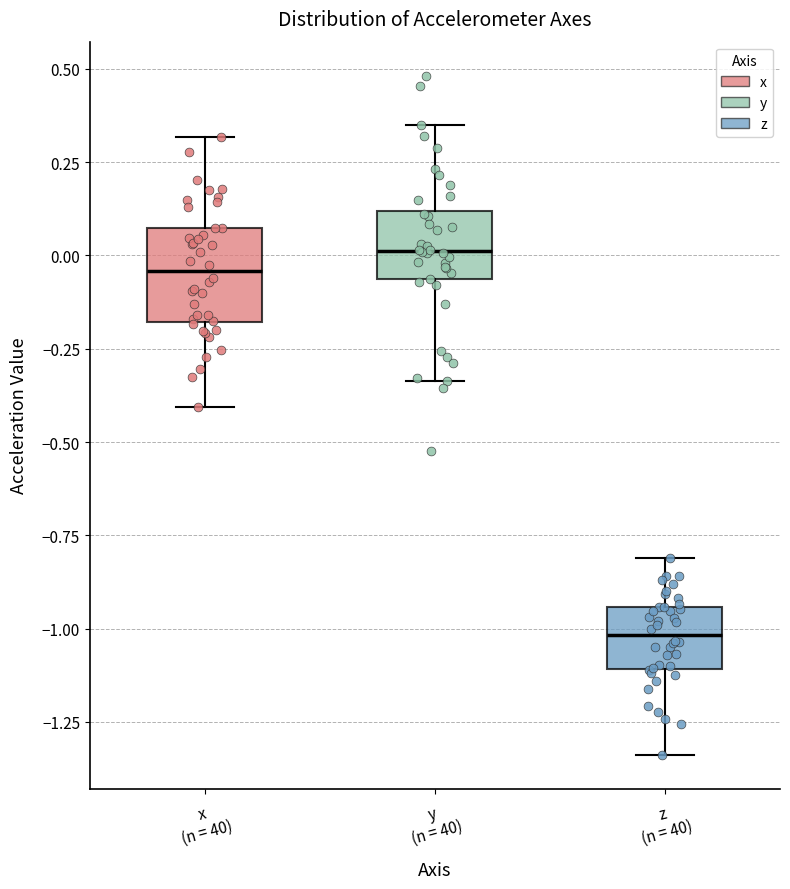

Where does the upper whisker of the box for x (n = 40) end on the y-axis? The values are not printed on the chart, so give them approximately, as read against the axis.

0.30